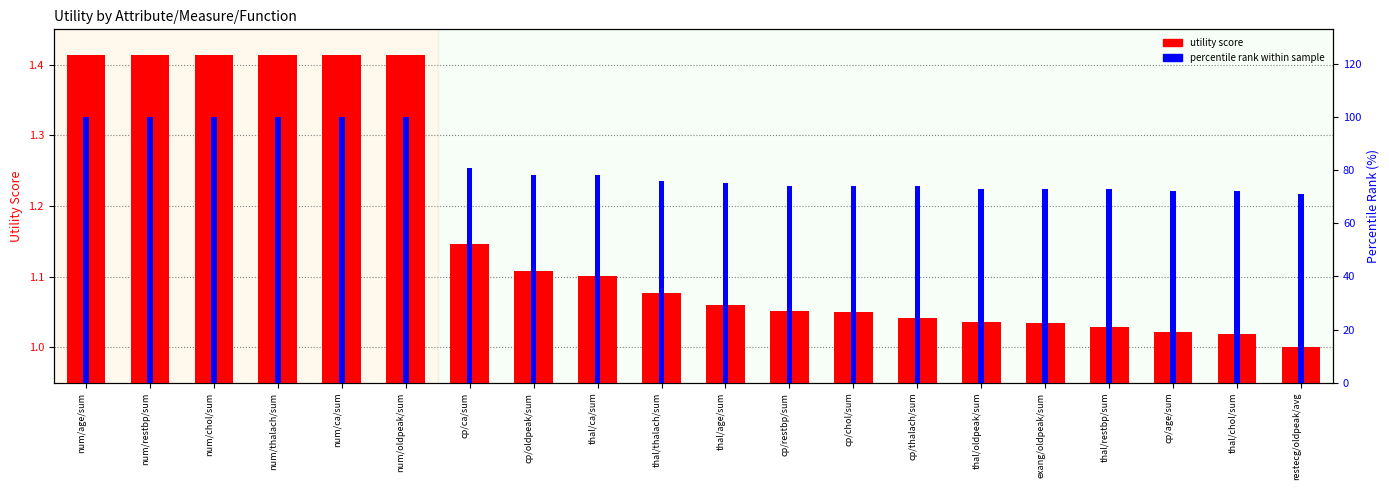

How many bars are there in total?

40